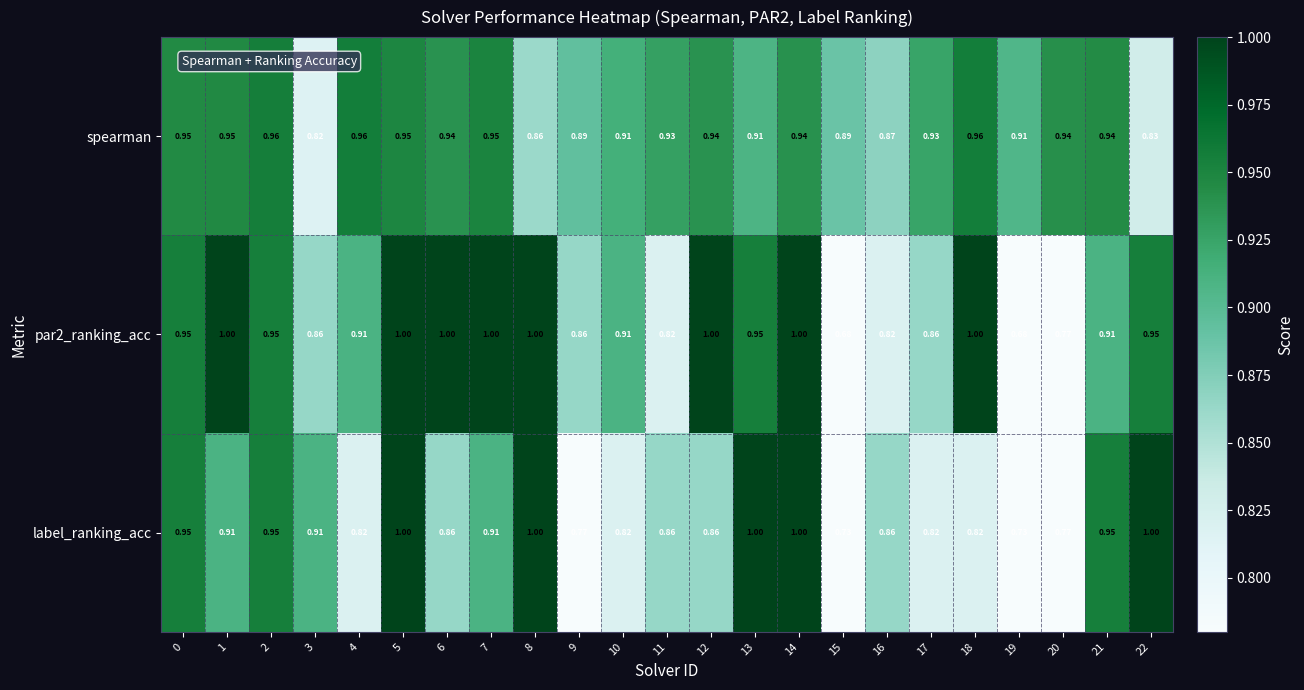

Which series has the largest total across all categories?

spearman